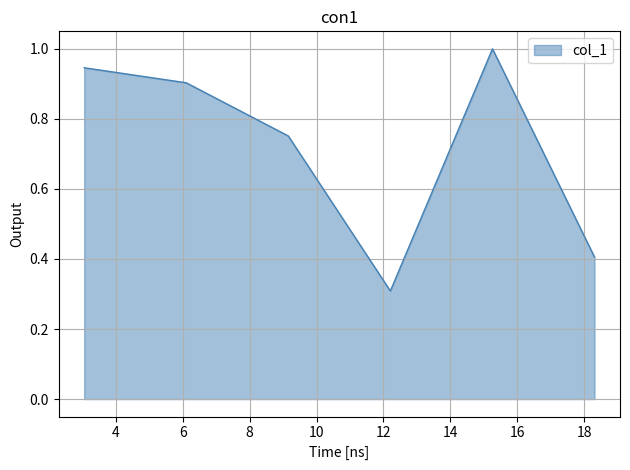

What is the average value?

0.7